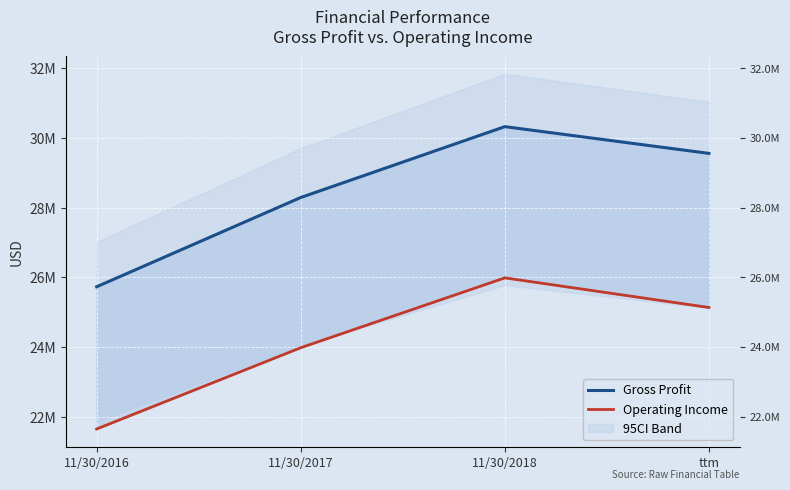

Reading left to right, list all the values displayed in this chart.

Gross Profit: 11/30/2016=25728940	11/30/2017=28289510	11/30/2018=30322613	ttm=29555253
Operating Income: 11/30/2016=21649063	11/30/2017=23980040	11/30/2018=25983960	ttm=25134478